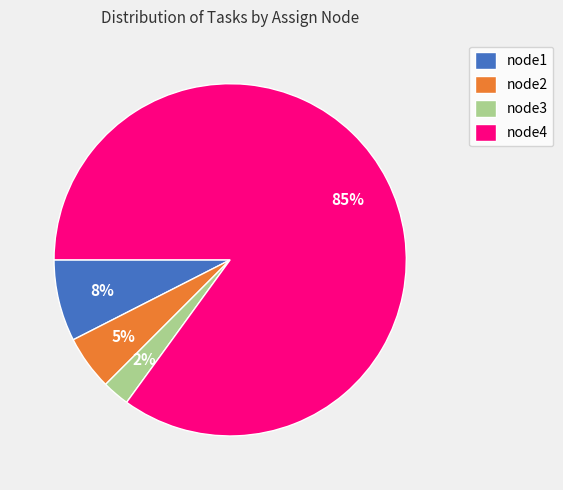

To the nearest percent, what is the combined percentage of node4 and node2?

90%